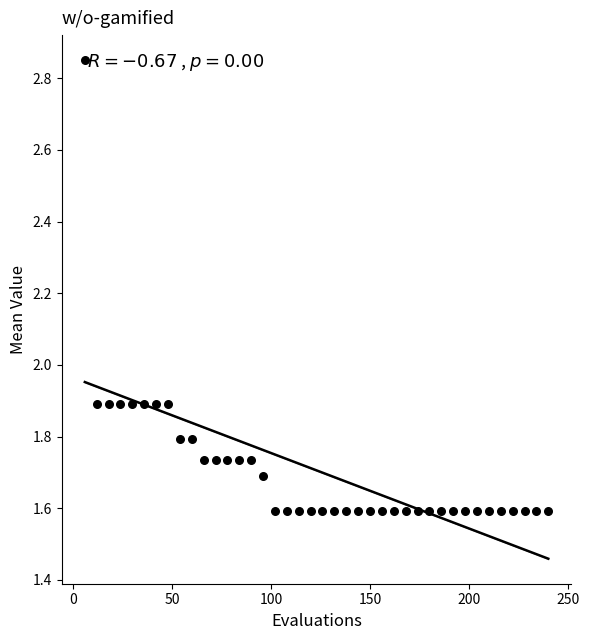

What is the range of X values (max minus min)?

234.0